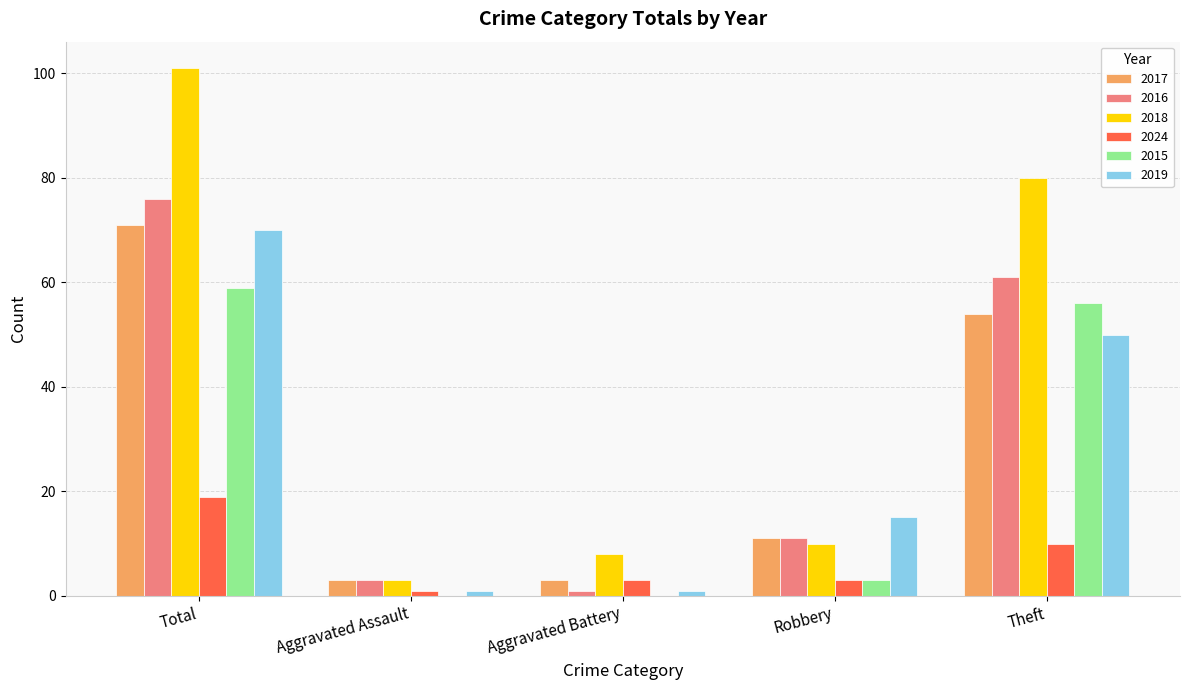

Reading right to left, what are all the values shown in this chart?

2017: 54	11	3	3	71
2016: 61	11	1	3	76
2018: 80	10	8	3	101
2024: 10	3	3	1	19
2015: 56	3	0	0	59
2019: 50	15	1	1	70